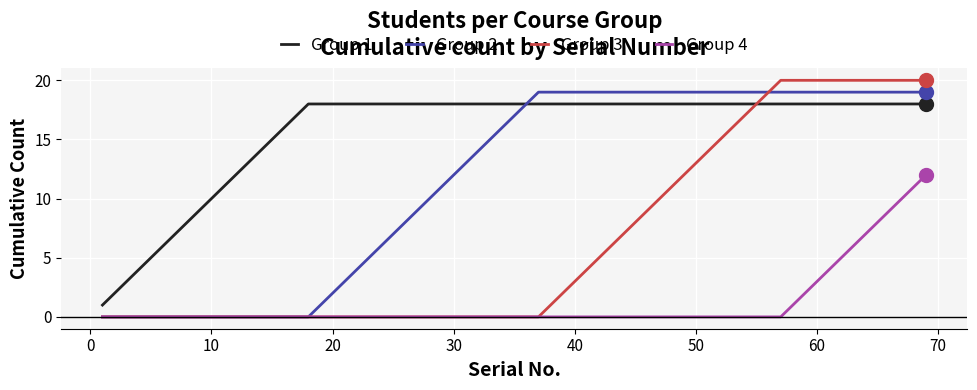

What is the greatest value displayed?

20